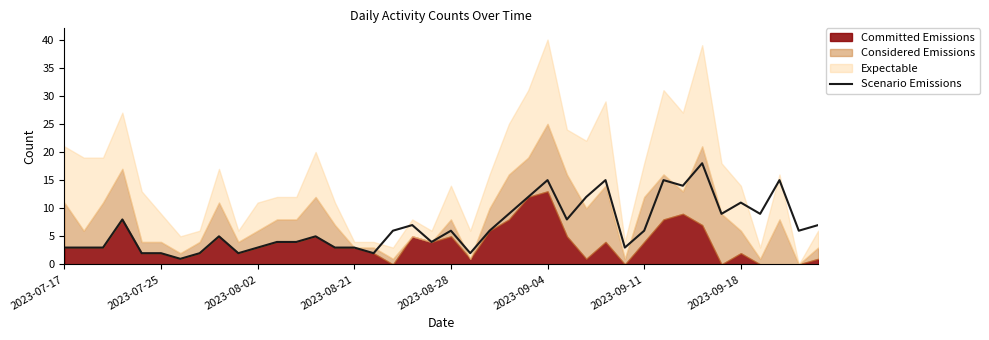

What is the sum of all values?

270